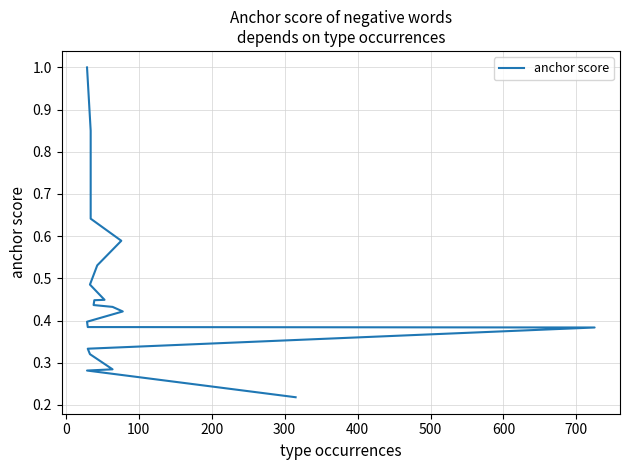

What is the average value?

0.5